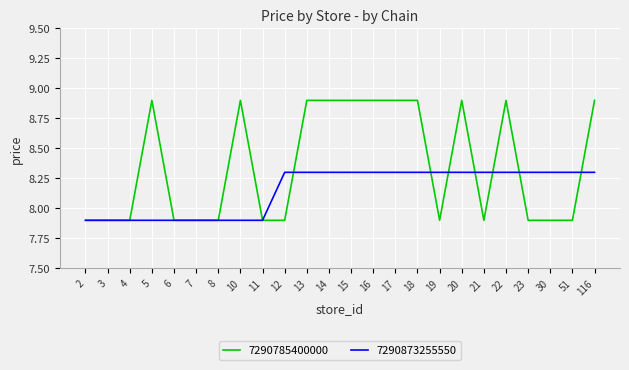

Where does the 7290873255550 series first go above 8?

12